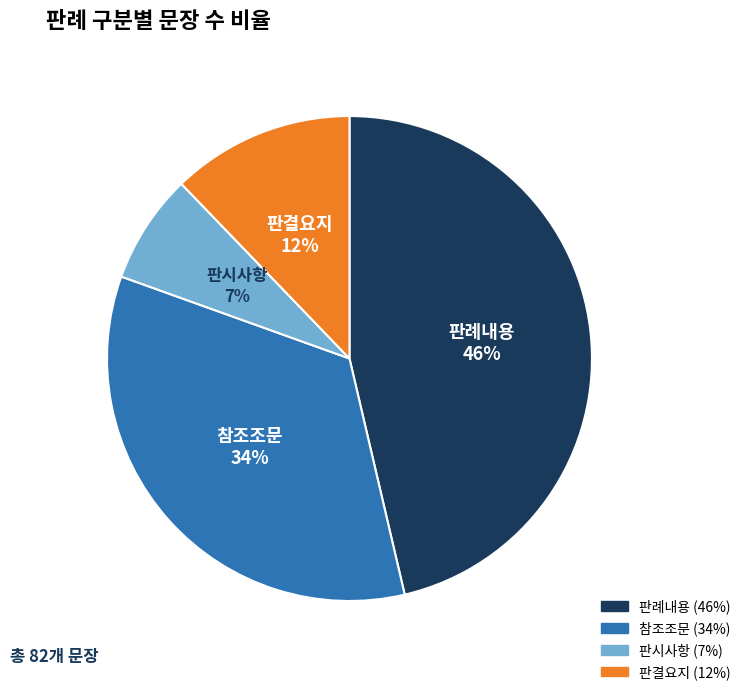

Between 판결요지 and 판례내용, which is larger?

판례내용